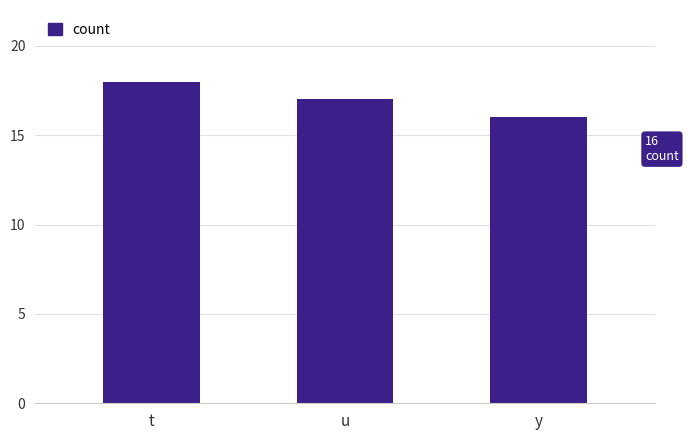

Reading right to left, transcribe all the data shown in this chart.

16	17	18